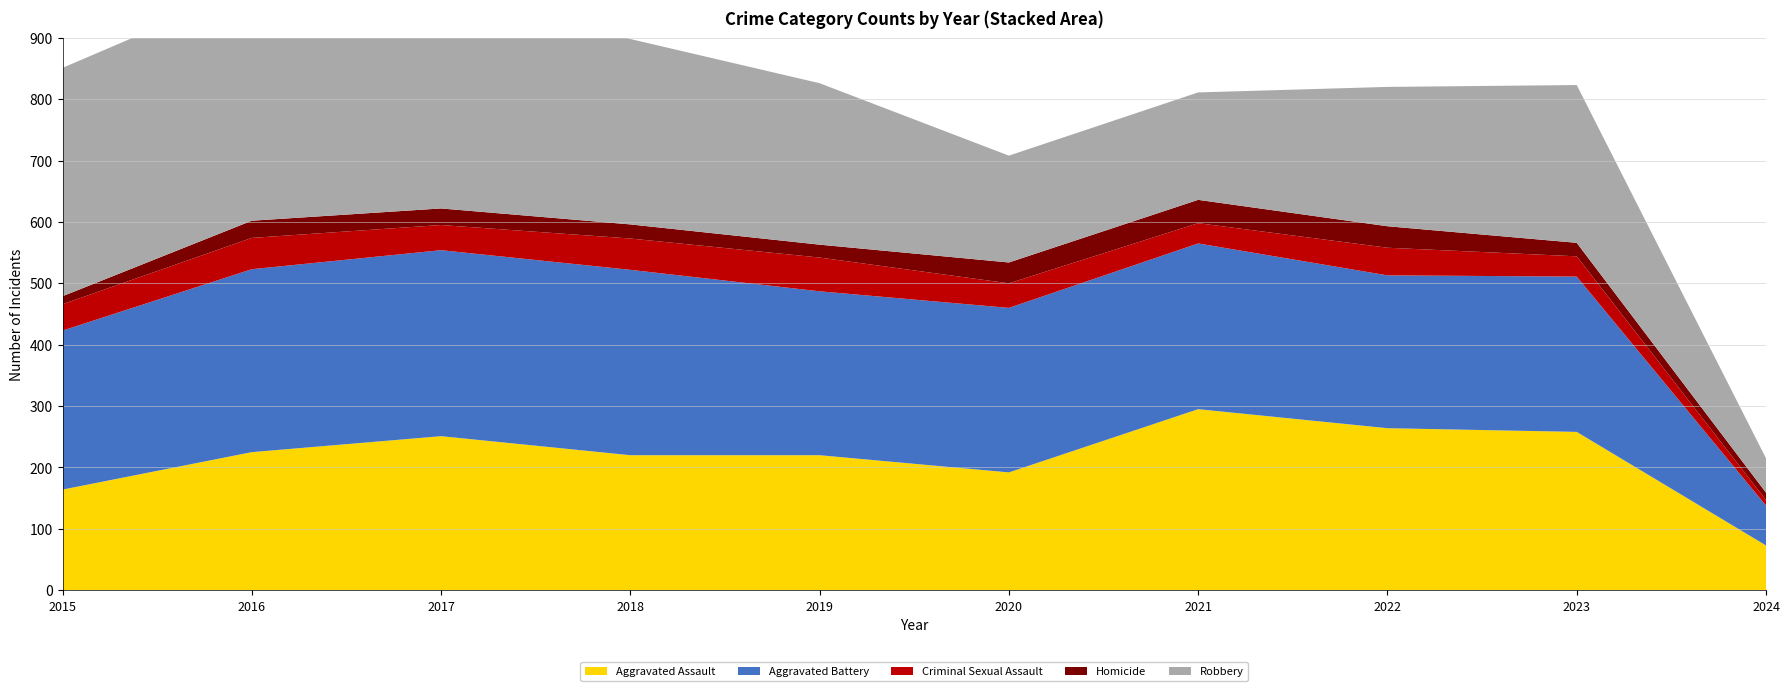

Reading left to right, transcribe all the data shown in this chart.

Aggravated Assault: 164	225	251	220	220	192	295	264	258	73
Aggravated Battery: 259	298	303	302	267	268	270	249	253	65
Criminal Sexual Assault: 43	51	41	51	55	40	33	45	33	9
Homicide: 13	28	27	23	21	34	38	35	22	12
Robbery: 372	381	356	302	263	174	175	227	257	56